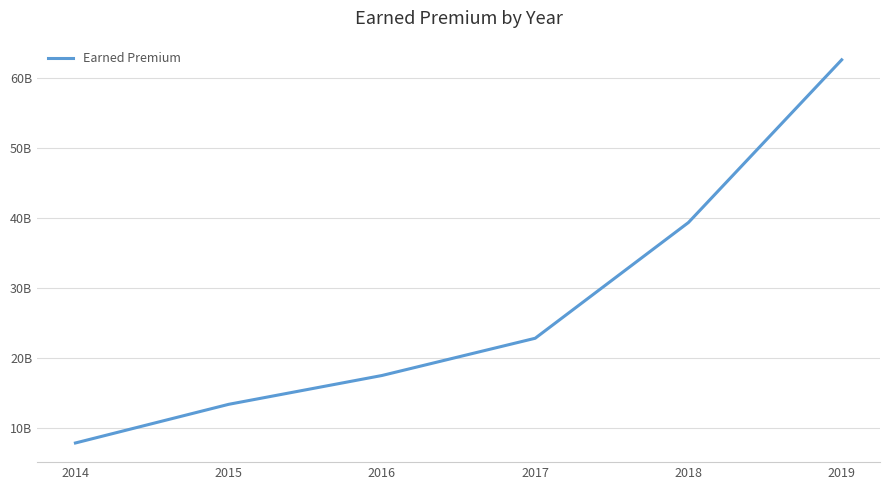

List the labels in order of value, smallest first.

2014, 2015, 2016, 2017, 2018, 2019